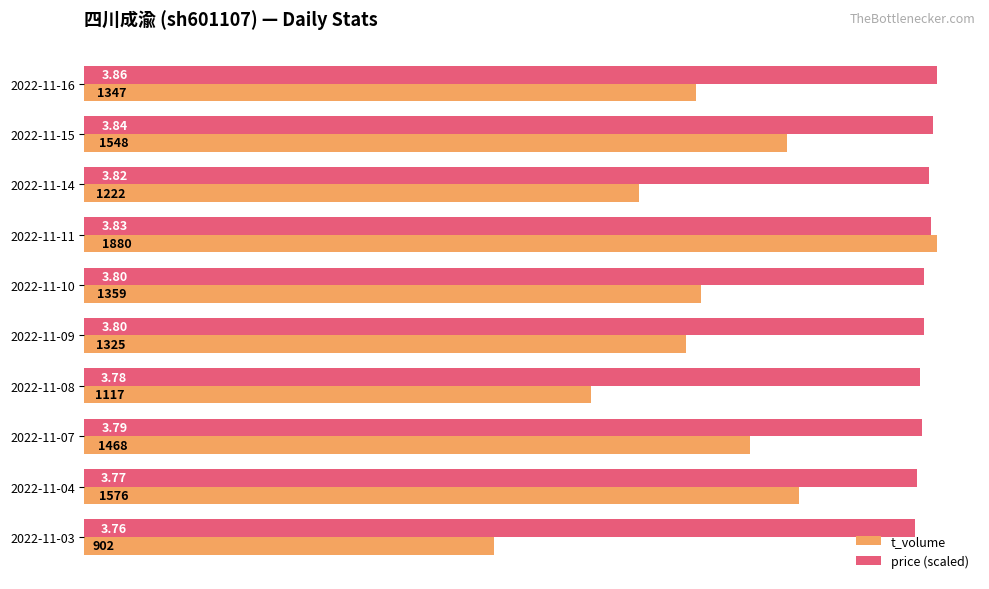

How many data points in price (scaled) are above 1850?

6